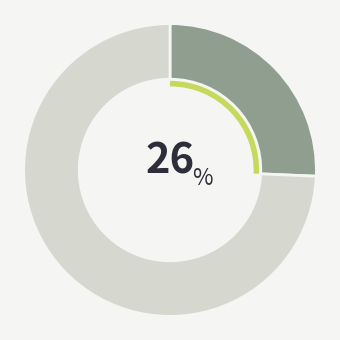

Is there a majority slice in this chart?

Yes